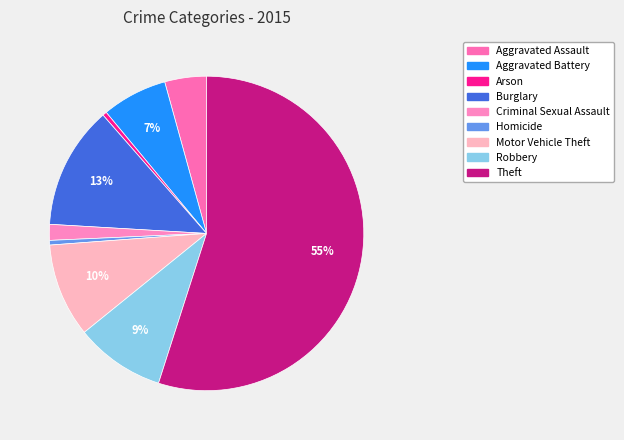

How many segments does this pie chart have?

9